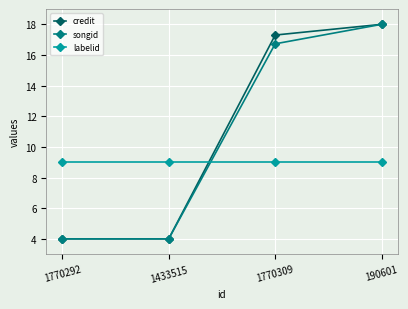

How many data points in credit are above 17?

2